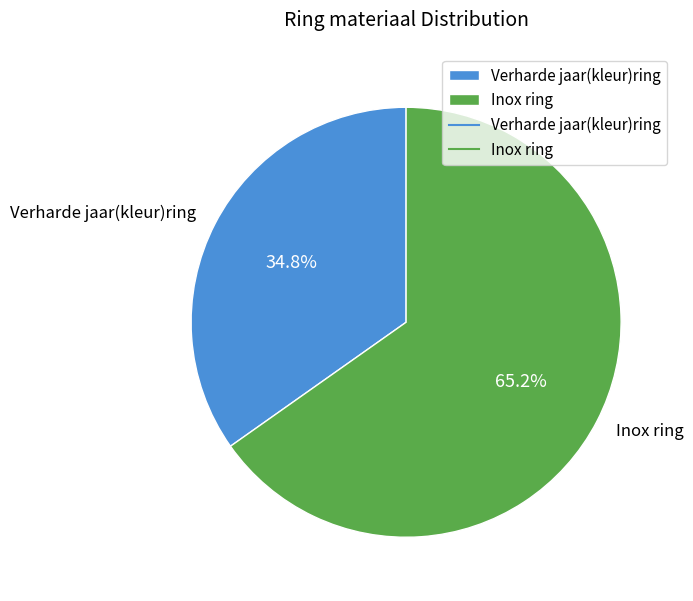

Which has a higher value, Verharde jaar(kleur)ring or Inox ring?

Inox ring